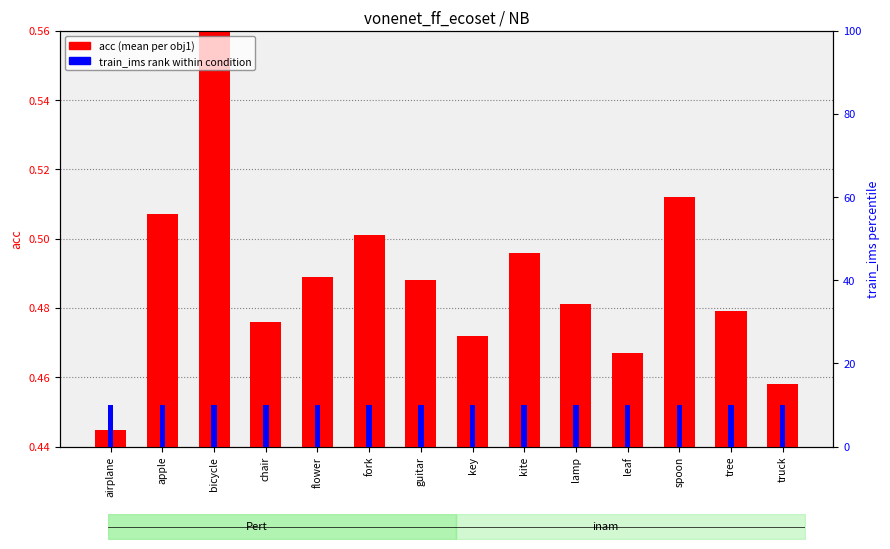

Reading right to left, list all the values displayed in this chart.

acc (mean): truck=0.5	tree=0.5	spoon=0.5	leaf=0.5	lamp=0.5	kite=0.5	key=0.5	guitar=0.5	fork=0.5	flower=0.5	chair=0.5	bicycle=0.6	apple=0.5	airplane=0.4
train_ims (pct rank): truck=10.0	tree=10.0	spoon=10.0	leaf=10.0	lamp=10.0	kite=10.0	key=10.0	guitar=10.0	fork=10.0	flower=10.0	chair=10.0	bicycle=10.0	apple=10.0	airplane=10.0